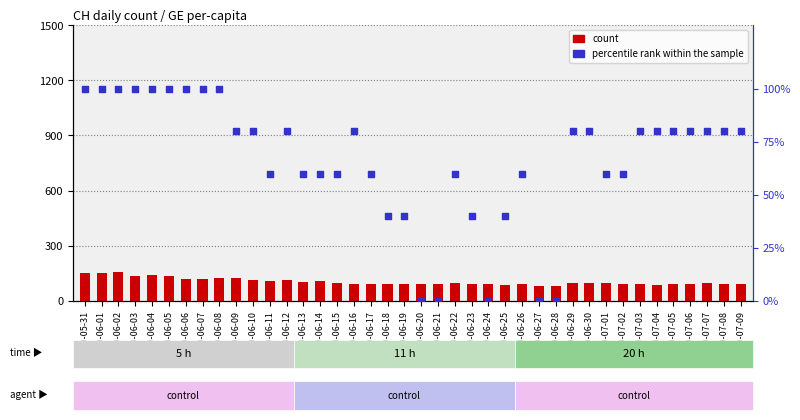

What are all the series names shown in the legend?

count, percentile rank within the sample